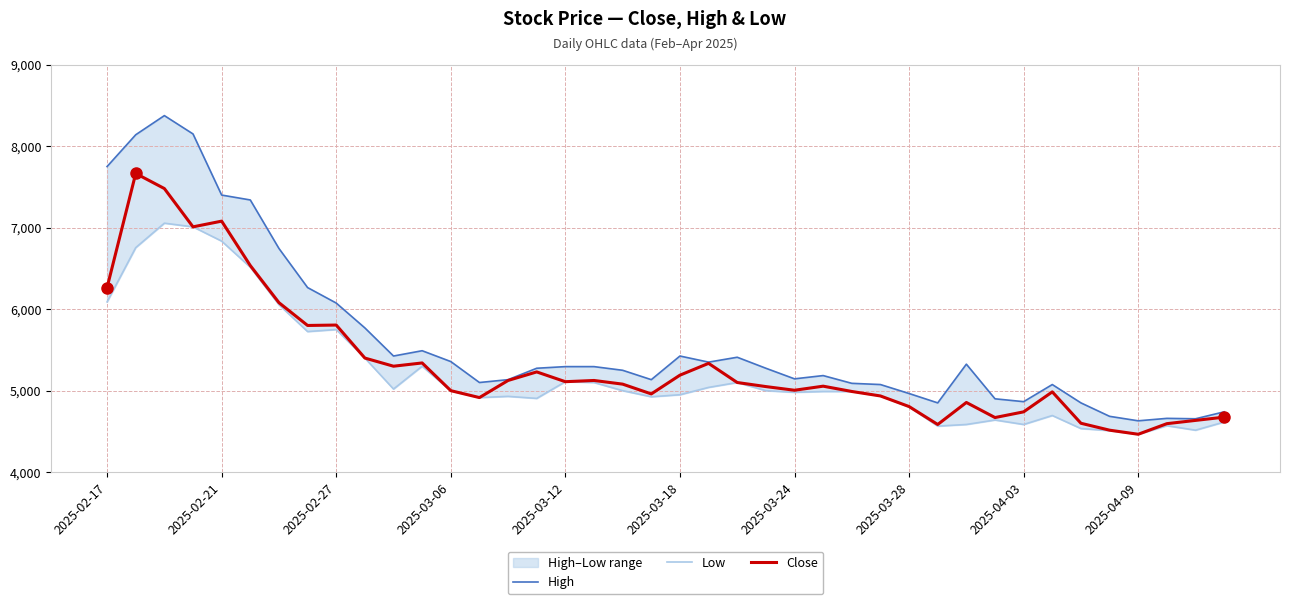

True or false: Close and High cross at least once.

False